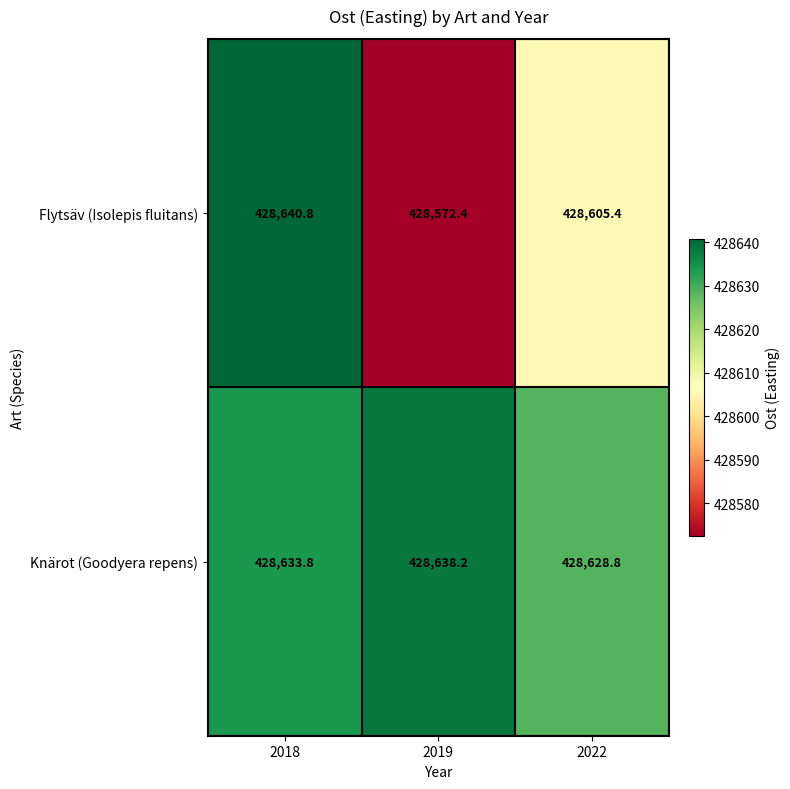

Which series has the widest spread of values?

Flytsäv (Isolepis fluitans)